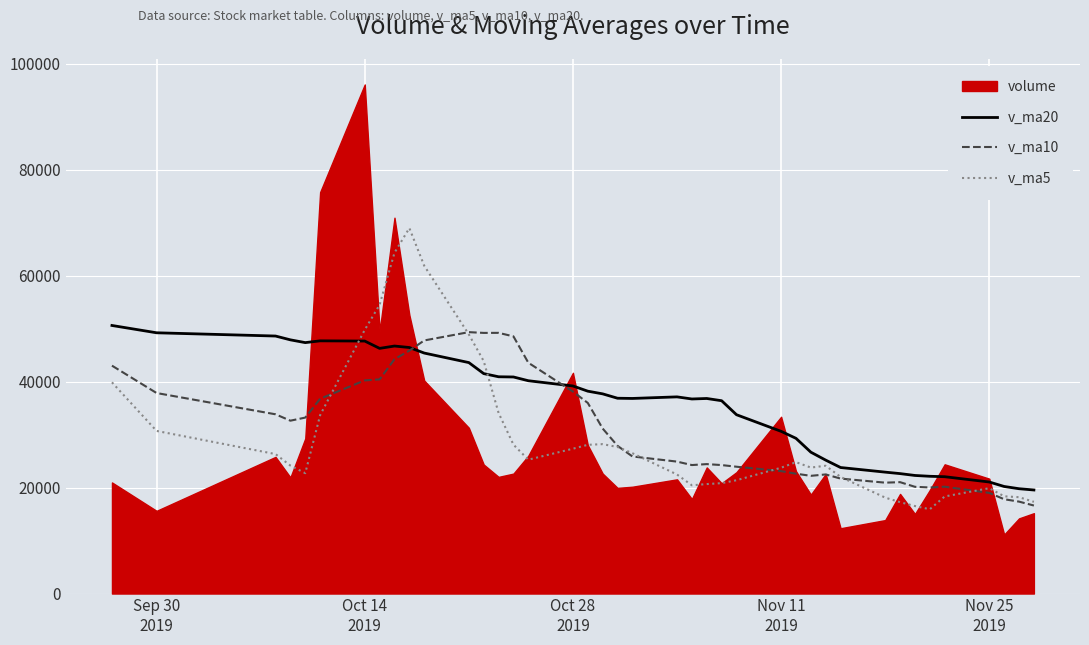

What is the lowest value of the v_ma20 series?

19538.5